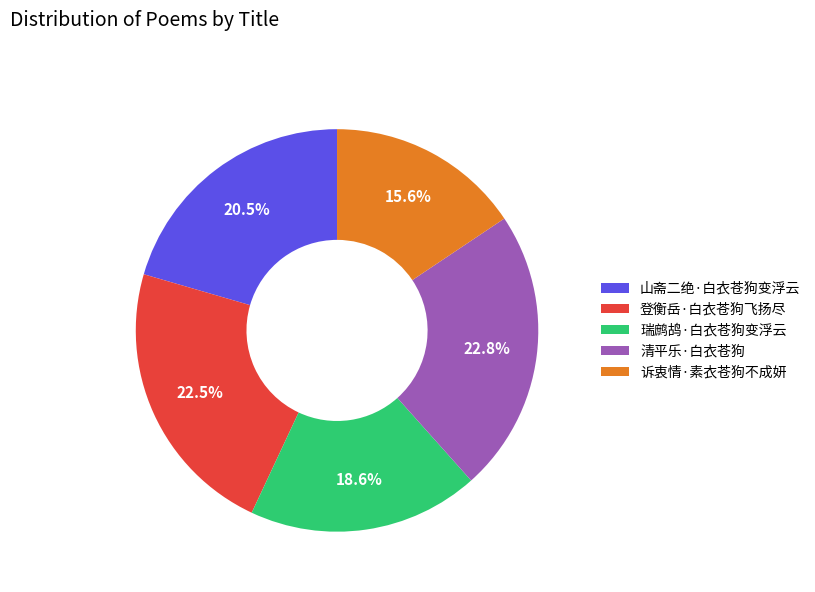

To the nearest percent, what is the combined percentage of 诉衷情·素衣苍狗不成妍 and 清平乐·白衣苍狗?

38%